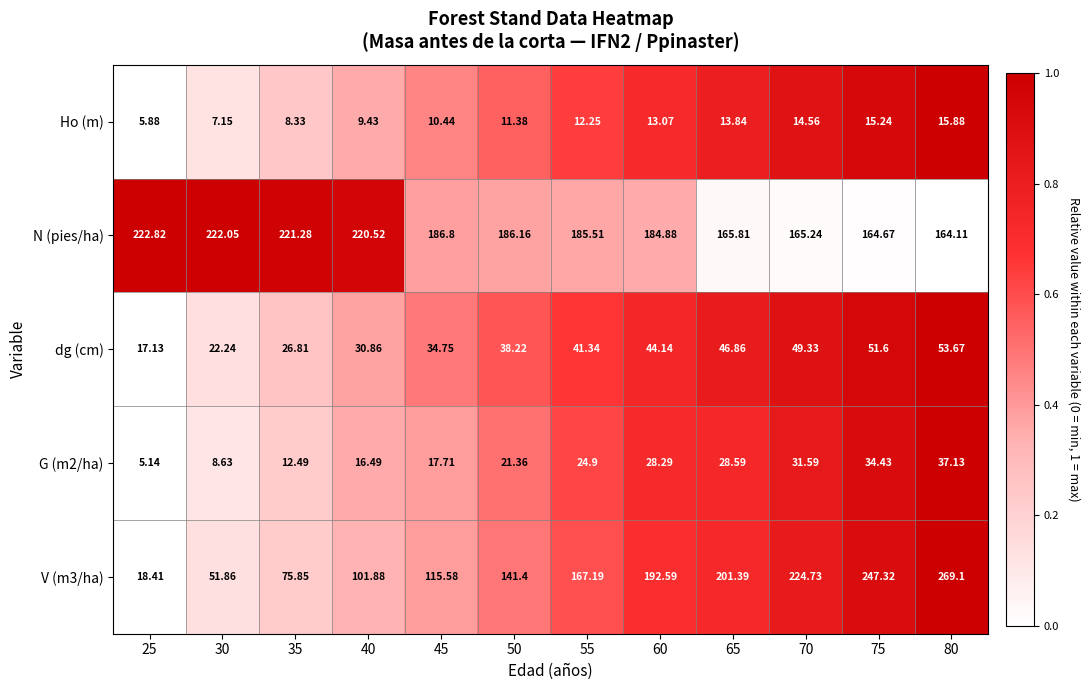

Is the value of dg (cm) at 60 greater than the value of N (pies/ha) at 55?

No